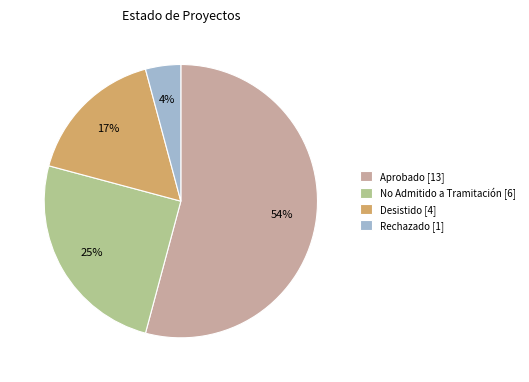

Which slice is the smallest?

Rechazado